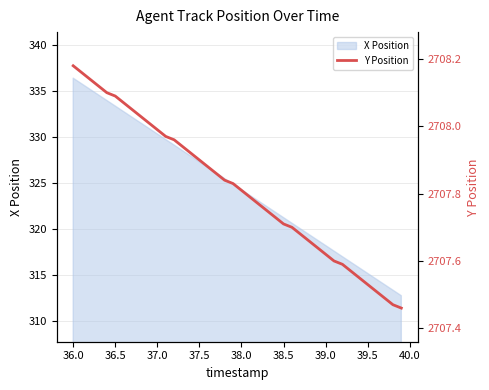

Count the number of categories in the chart.

40